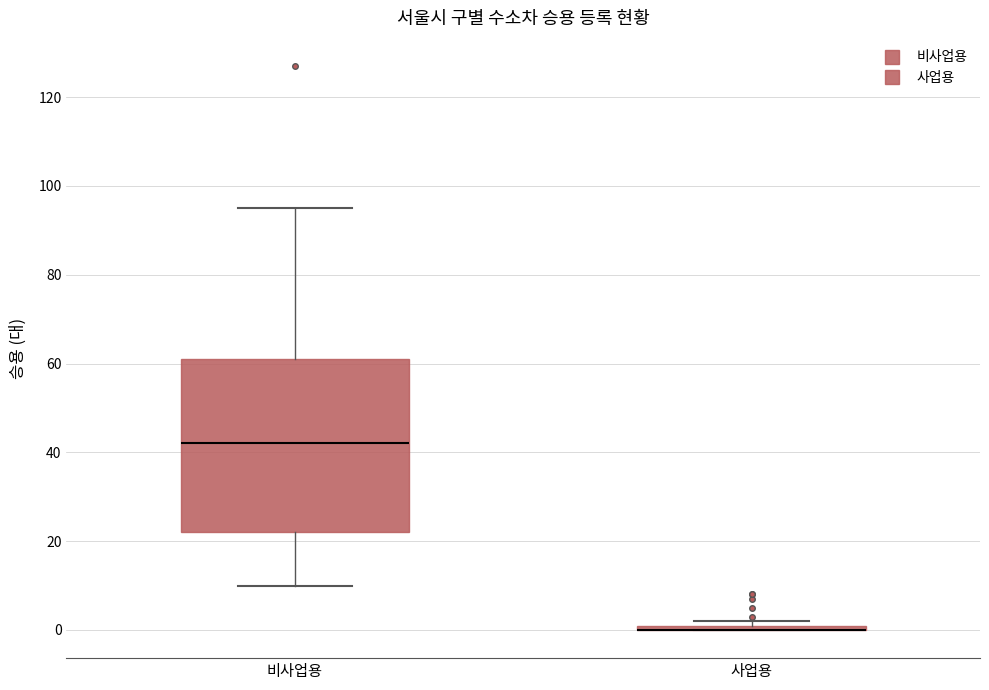

Where is the lower edge of the box for 사업용 on the y-axis? The values are not printed on the chart, so give them approximately, as read against the axis.

0